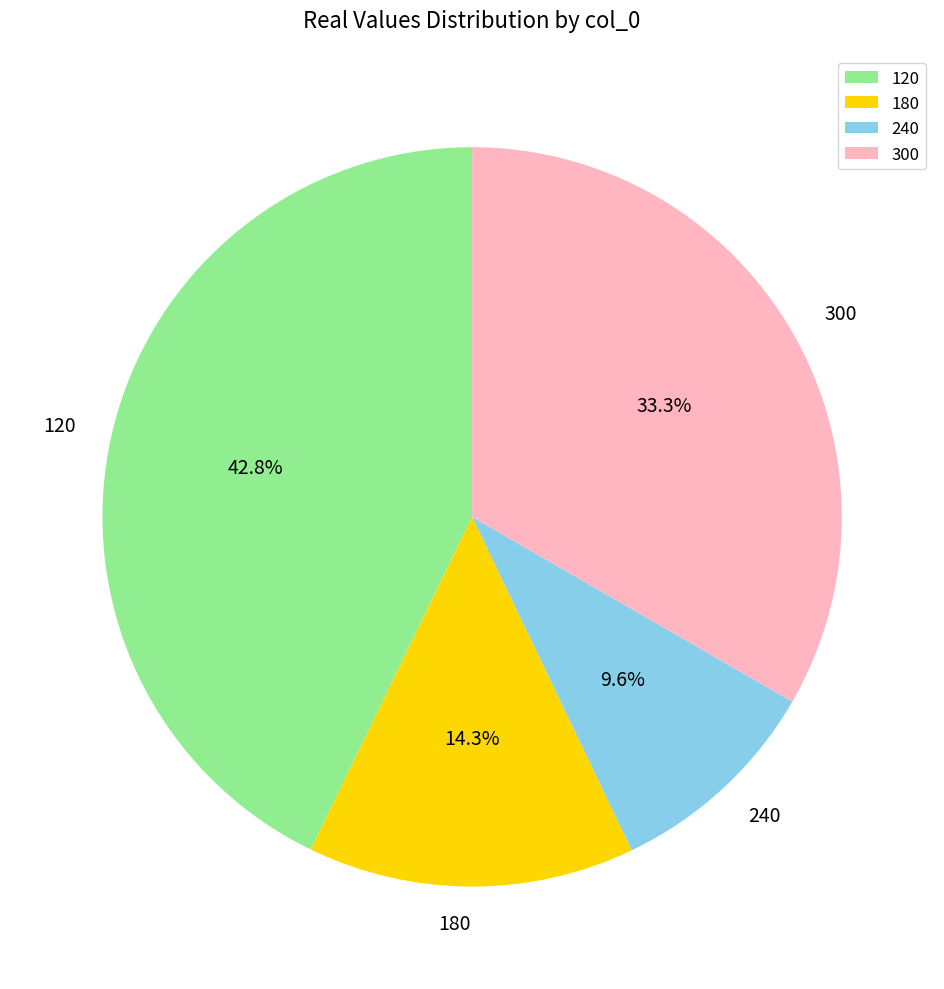

Which category has the biggest portion of the pie?

120